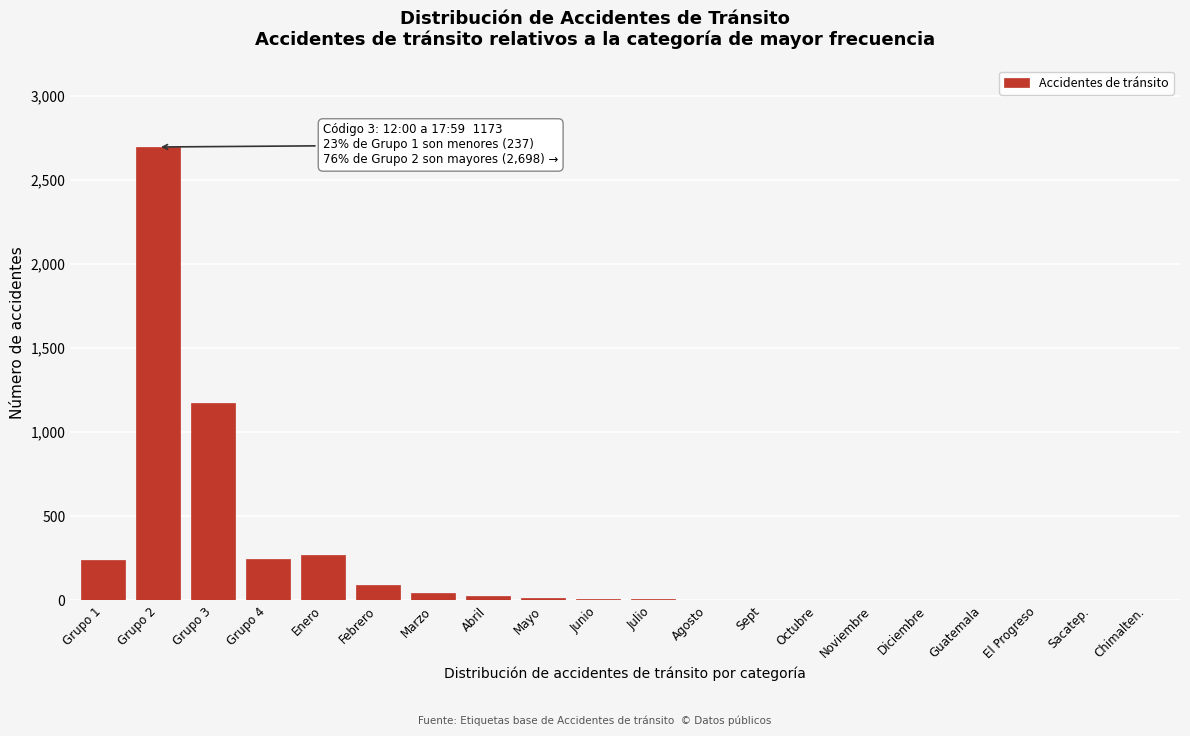

At which label is the value closest to 1349?

Grupo 3